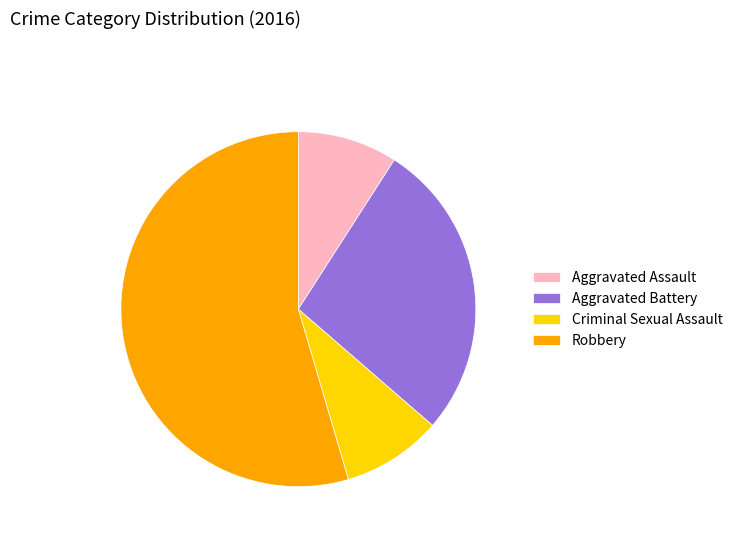

The Criminal Sexual Assault slice represents 9% of the pie. True or false?

True